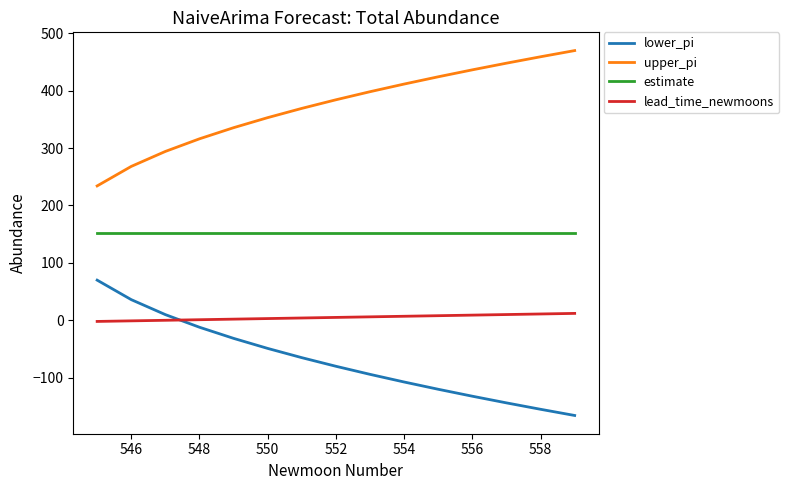

What is the highest value of the lead_time_newmoons series?

12.0